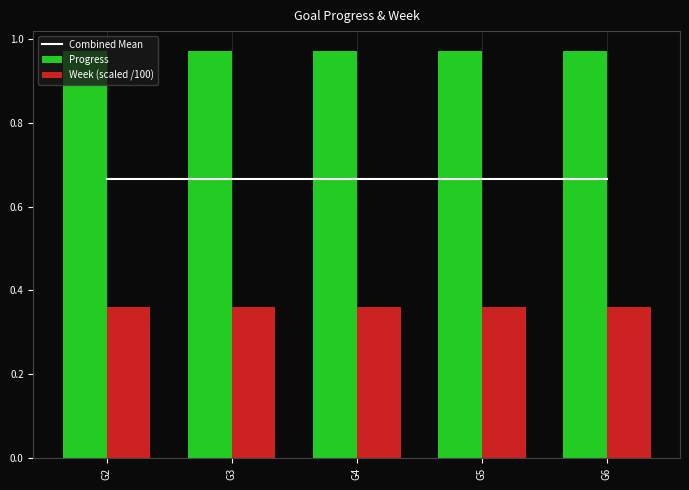

At which category is the sum across all series the highest?

G2